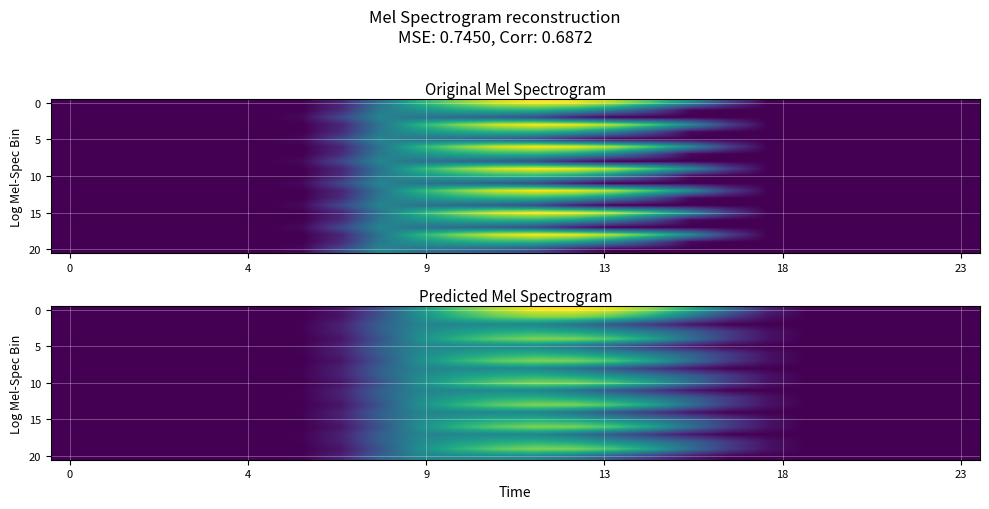

Count the number of categories in the chart.

24